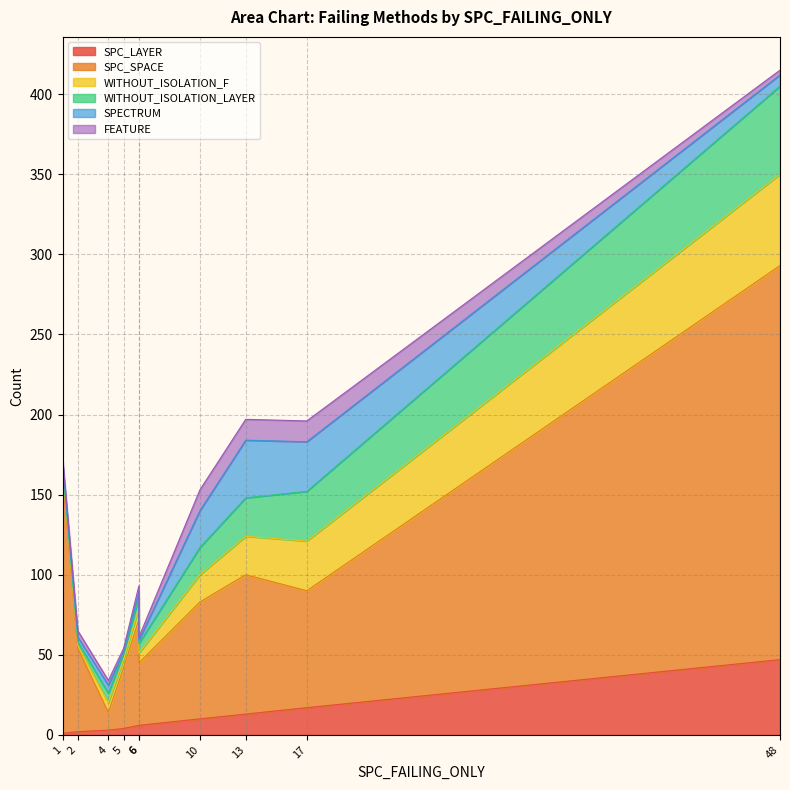

How many interior local valleys does the SPC_SPACE series have?

3